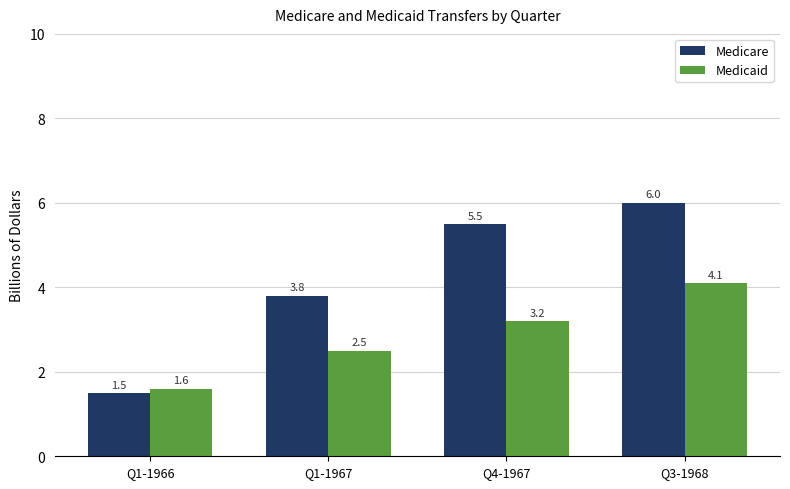

At which category is the sum across all series the highest?

Q3-1968